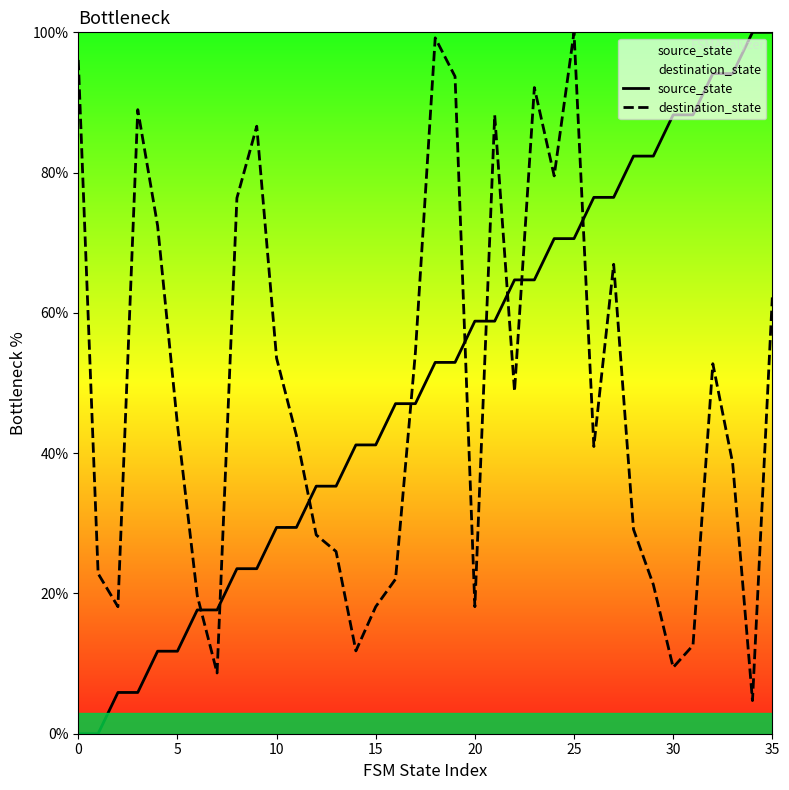

What are all the series names shown in the legend?

source_state, destination_state